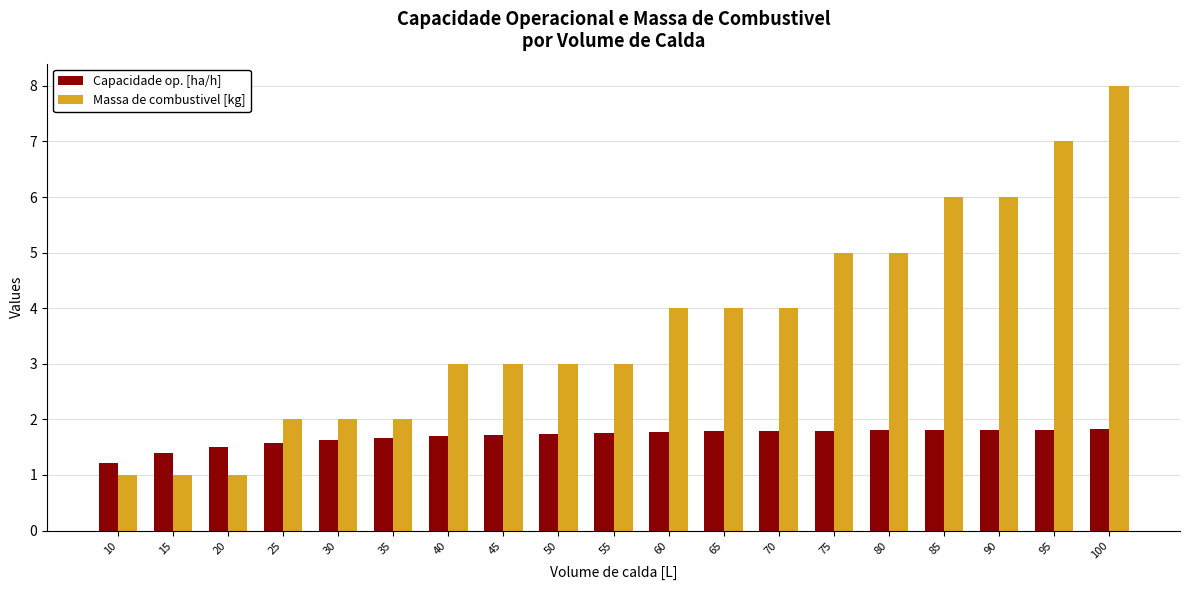

What is the difference between the highest and lowest values at 35?

0.3